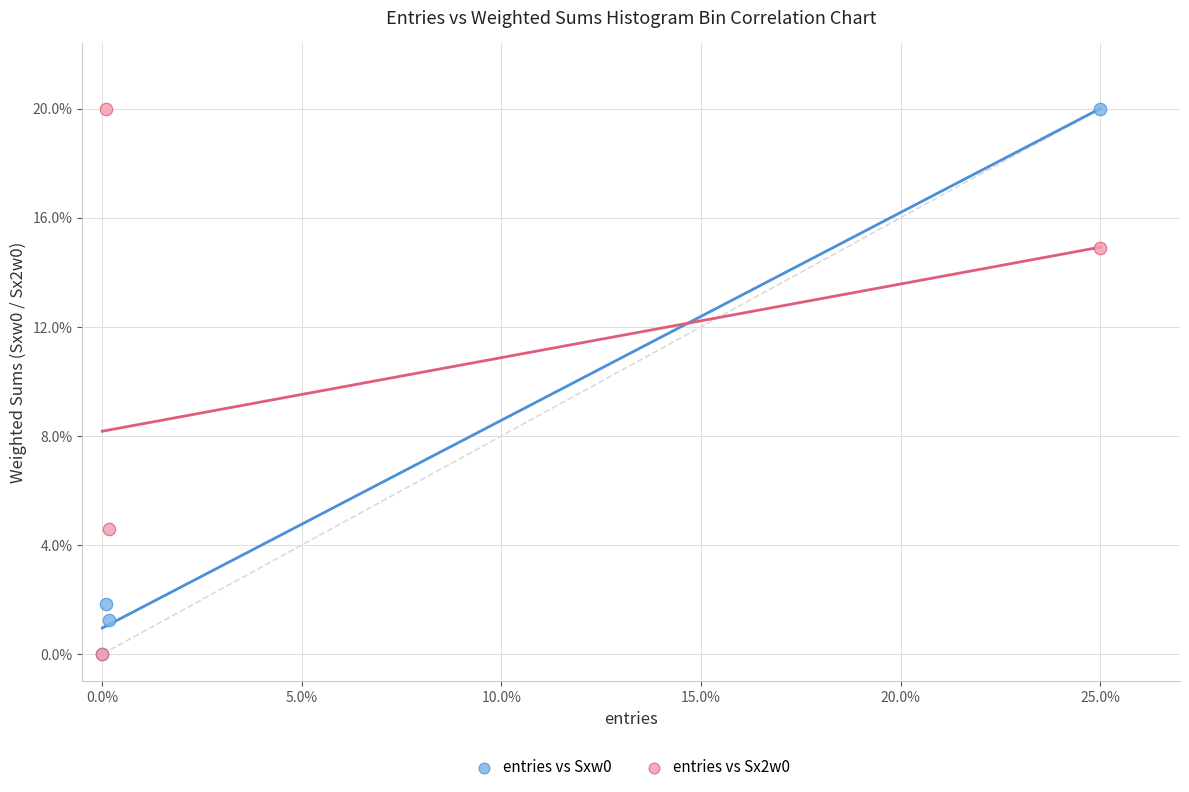

What are all the series names shown in the legend?

entries vs Sxw0, entries vs Sx2w0